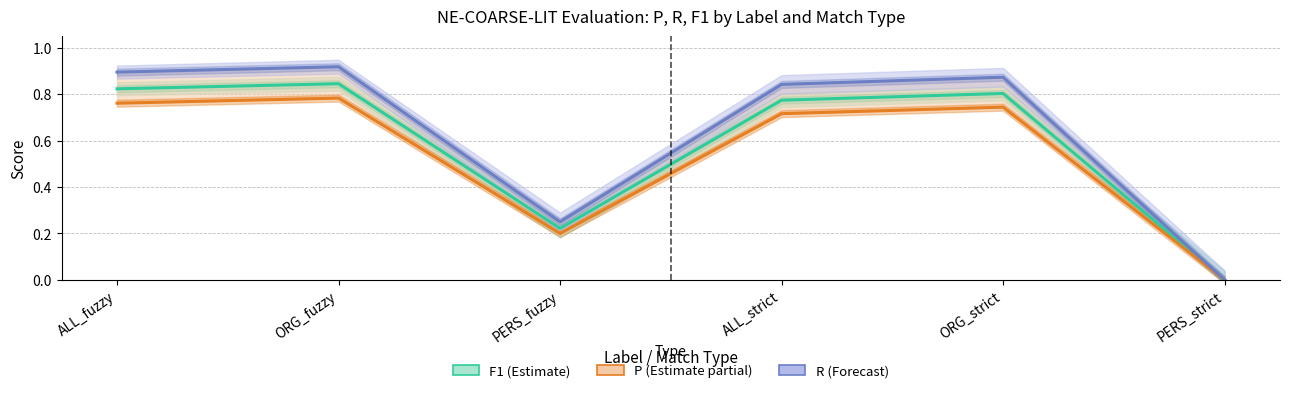

What is the total value across all series at ALL_strict?

2.3